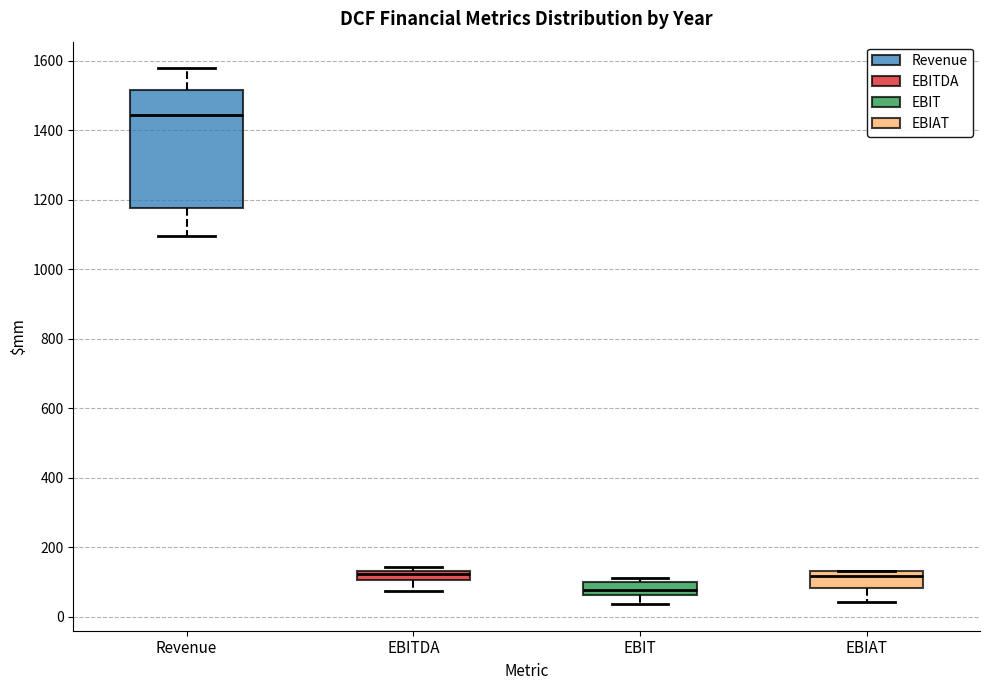

Comparing the boxes themselves (not the whiskers), which one is the tallest?

Revenue